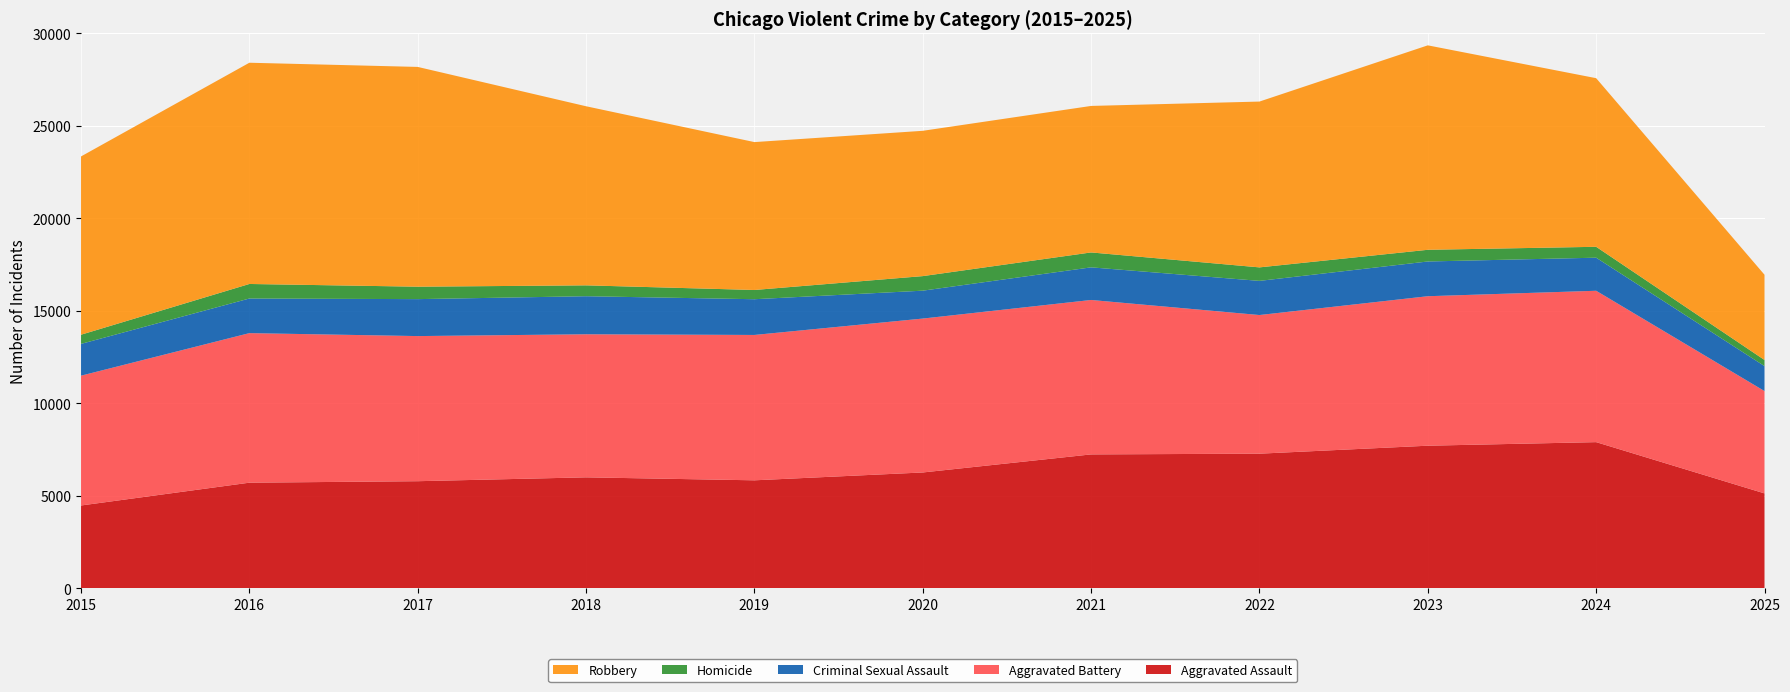

Reading left to right, extract all data points from this chart.

Aggravated Assault: 2015=4480	2016=5713	2017=5793	2018=6002	2019=5841	2020=6265	2021=7242	2022=7281	2023=7712	2024=7905	2025=5134
Aggravated Battery: 2015=7018	2016=8085	2017=7845	2018=7734	2019=7858	2020=8320	2021=8348	2022=7495	2023=8081	2024=8183	2025=5532
Criminal Sexual Assault: 2015=1718	2016=1871	2017=1998	2018=2057	2019=1932	2020=1508	2021=1764	2022=1846	2023=1878	2024=1788	2025=1350
Homicide: 2015=496	2016=786	2017=672	2018=588	2019=499	2020=787	2021=806	2022=730	2023=632	2024=589	2025=330
Robbery: 2015=9638	2016=11960	2017=11881	2018=9681	2019=7995	2020=7855	2021=7920	2022=8964	2023=11052	2024=9115	2025=4608